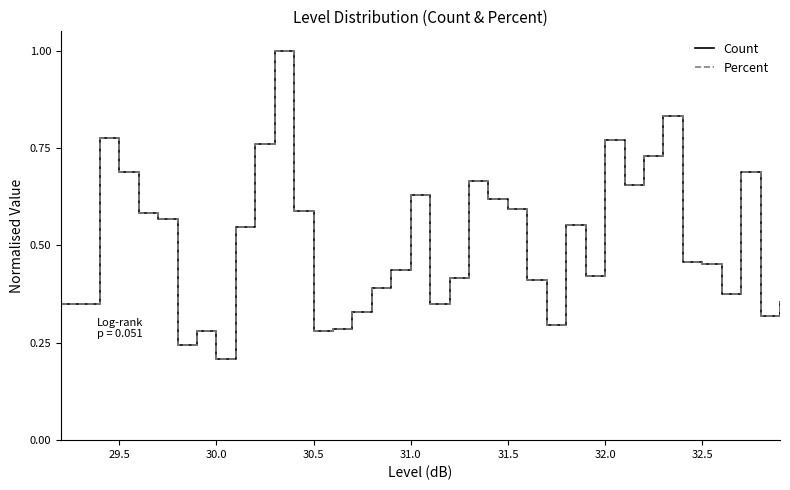

Which series has the largest range (max minus min)?

Percent